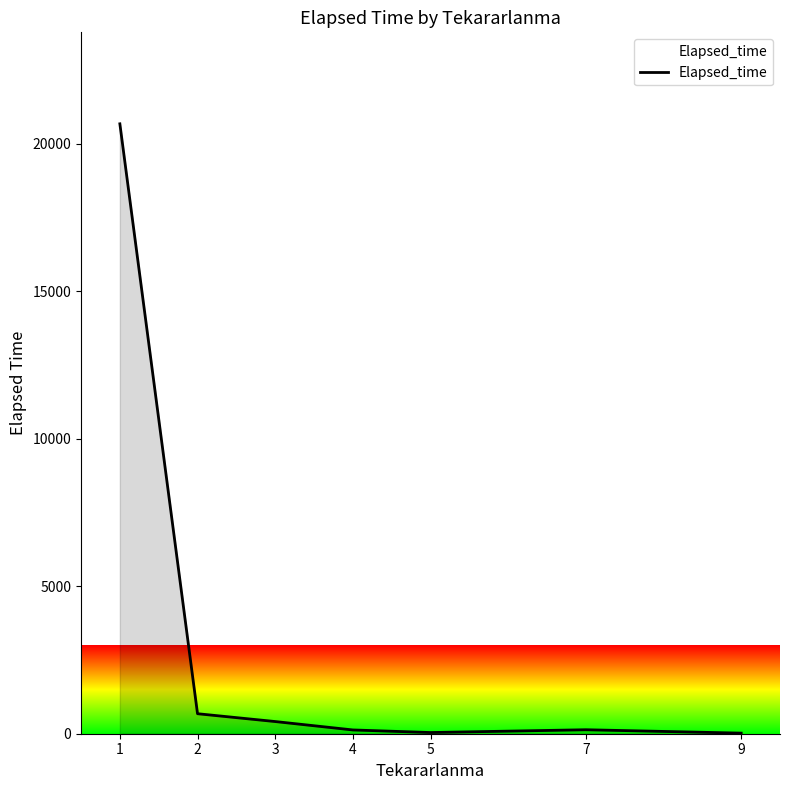

The value at 4 is 128.0. True or false?

True